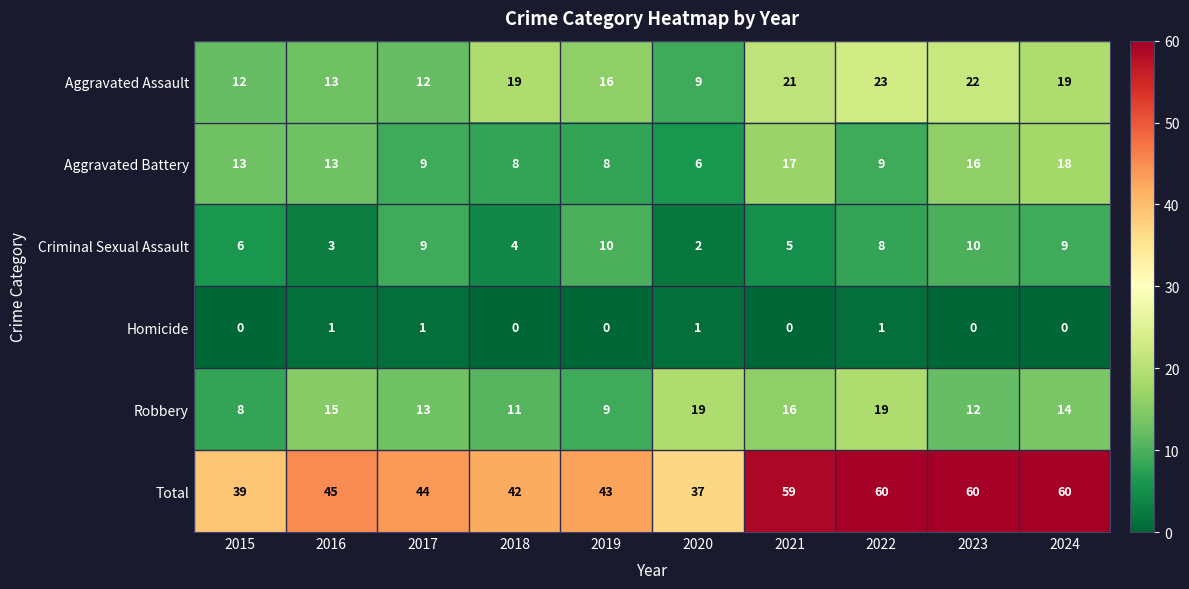

What is the spread (max minus min) of values at 2023?

60